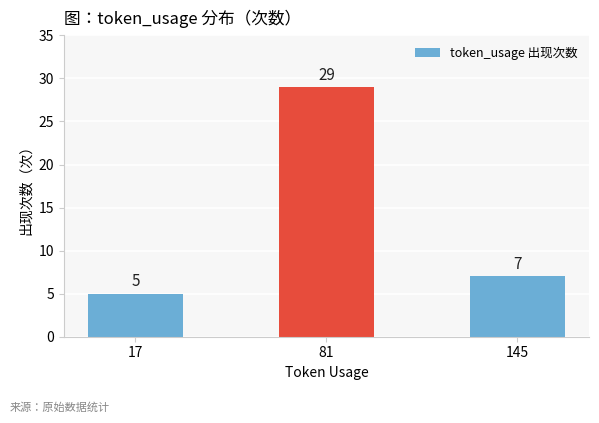

How many categories are shown in the chart?

3